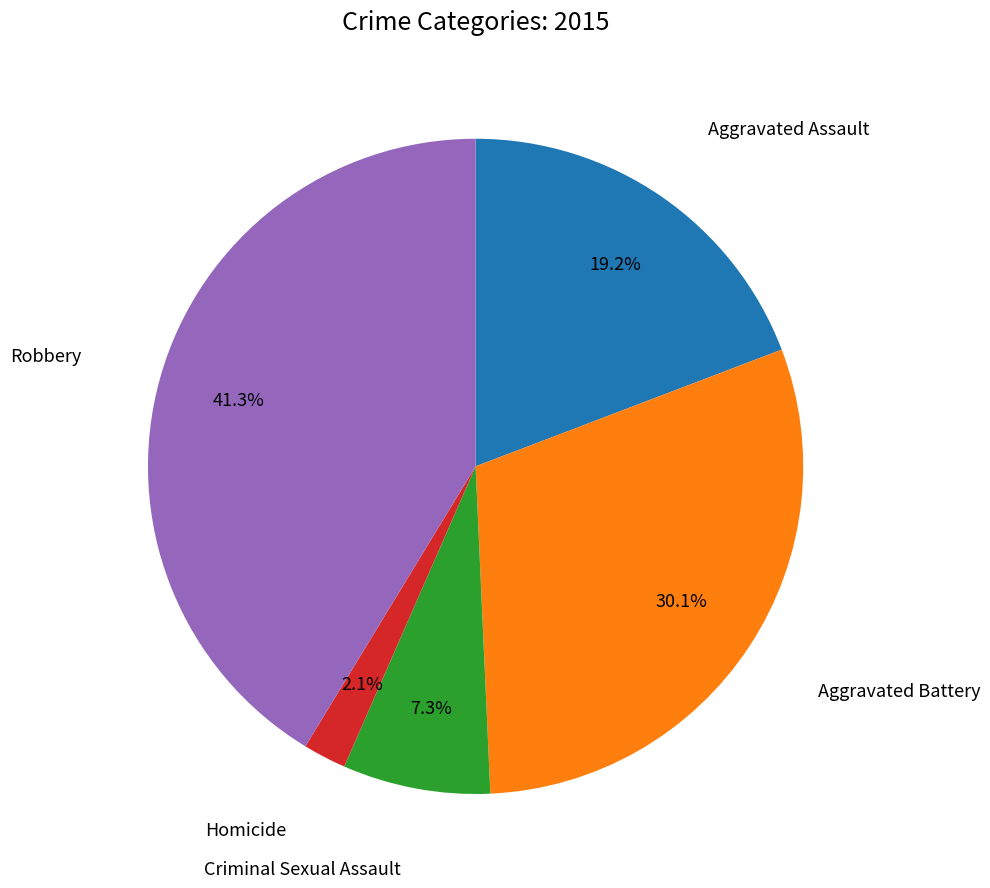

Is there any slice that represents more than half of the pie?

No